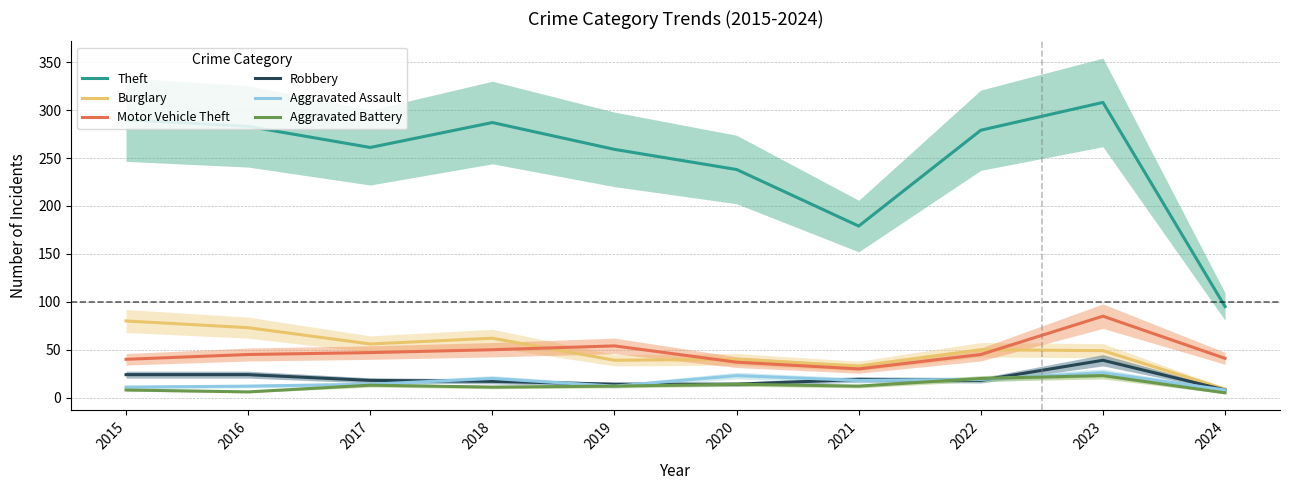

How many lines are shown in the chart?

6